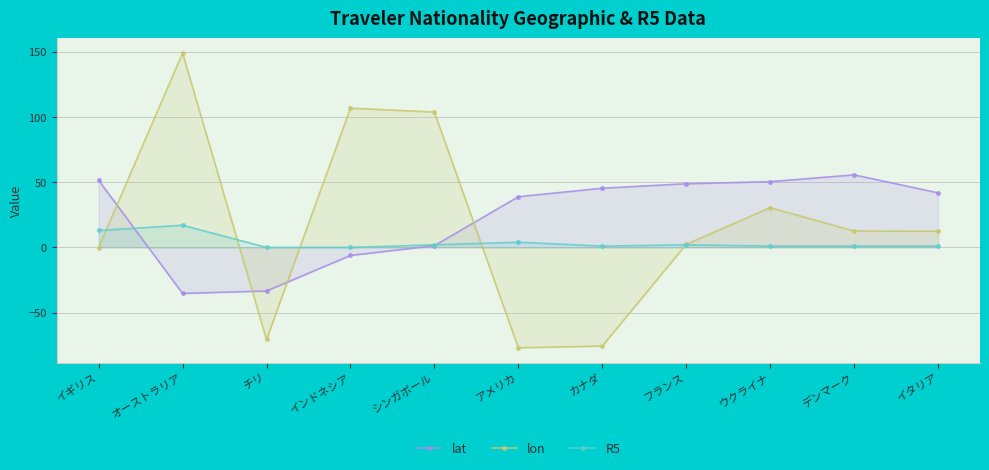

What is the spread (max minus min) of values at イタリア?

40.9